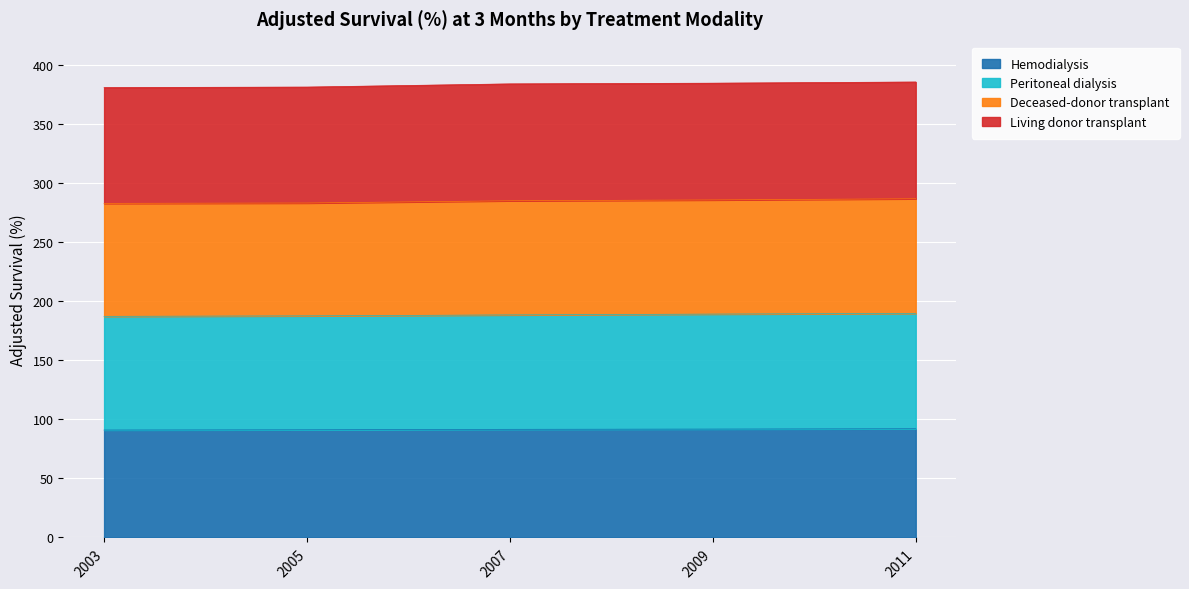

How many data points does each series have?

5